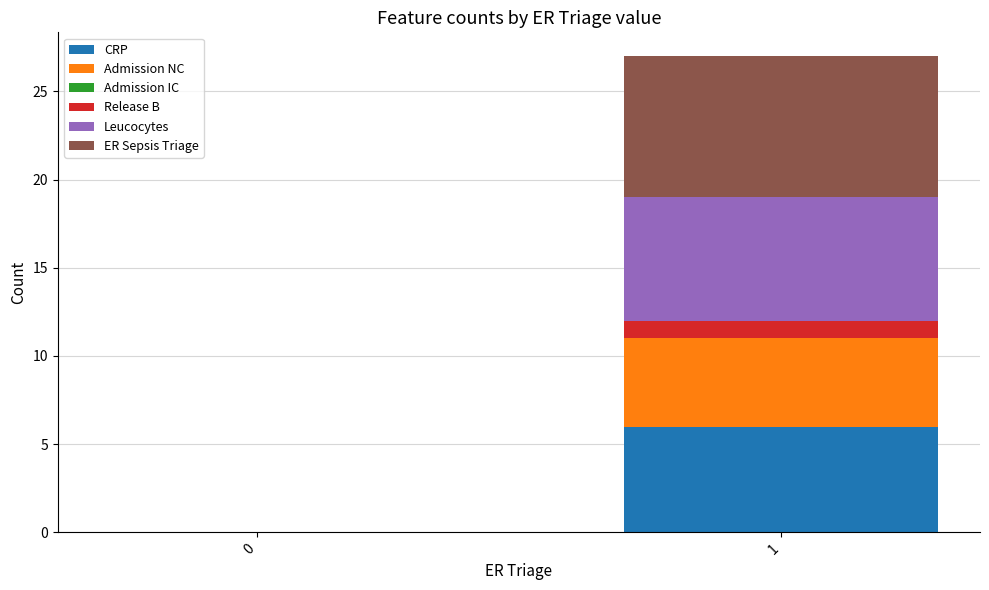

The CRP series shows 4 at 1. True or false?

False